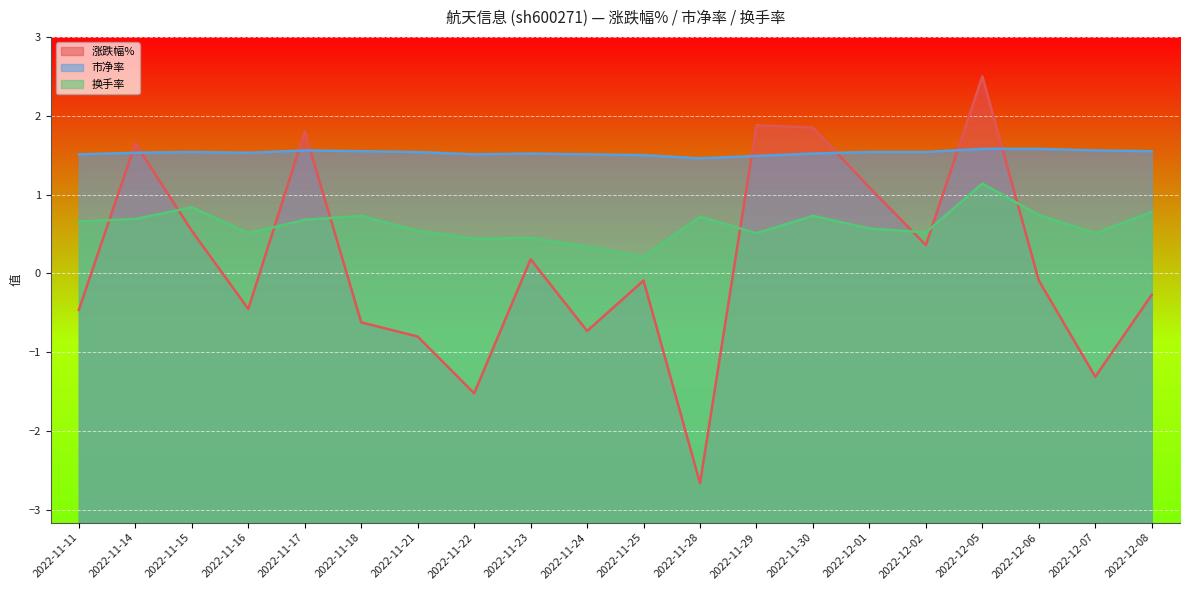

What is the difference between the maximum and minimum values in the 市净率 series?

0.1